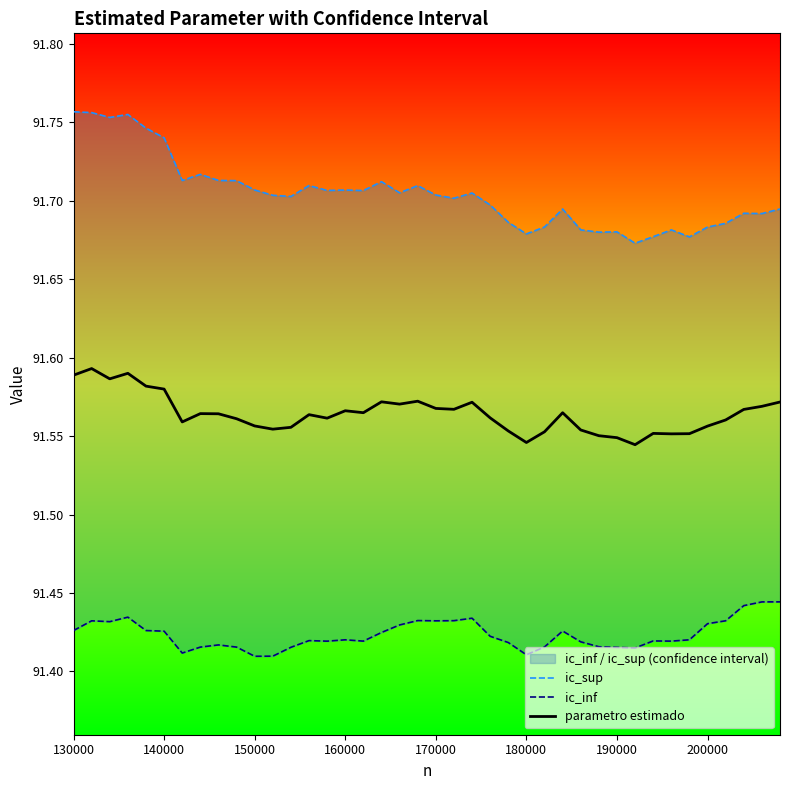

Count the ic_sup values in the range 91 to 92.

40